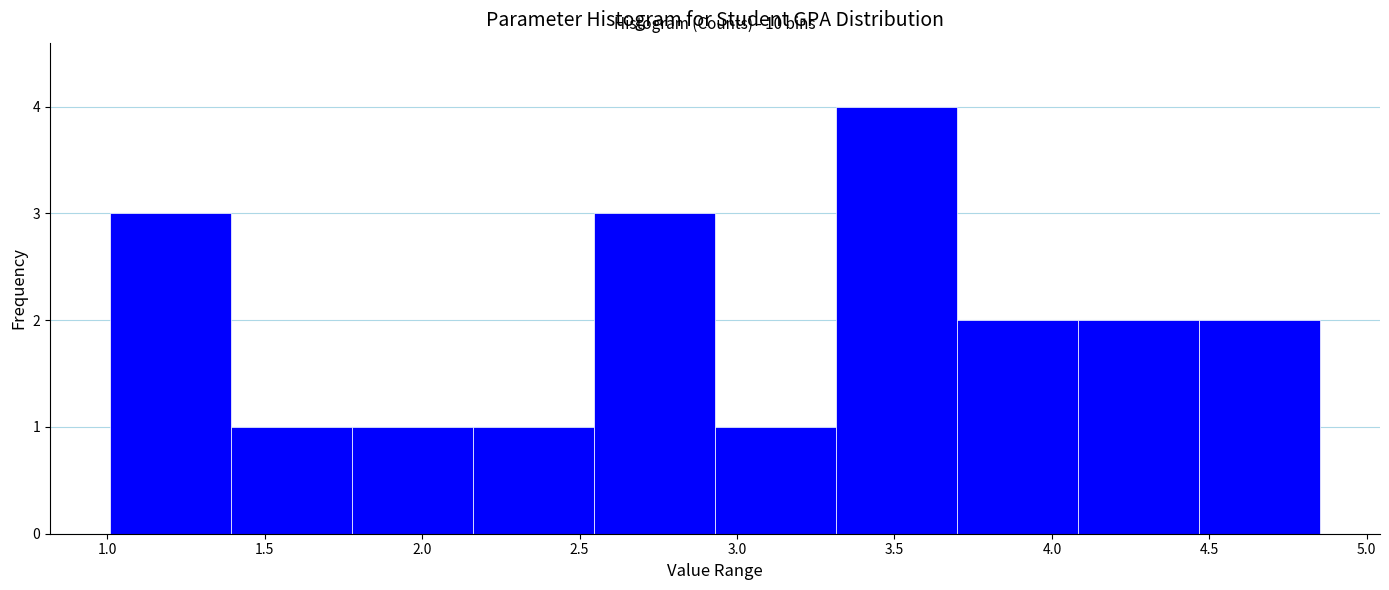

Over which range of the x-axis is the bar tallest?

3.30 to 3.70